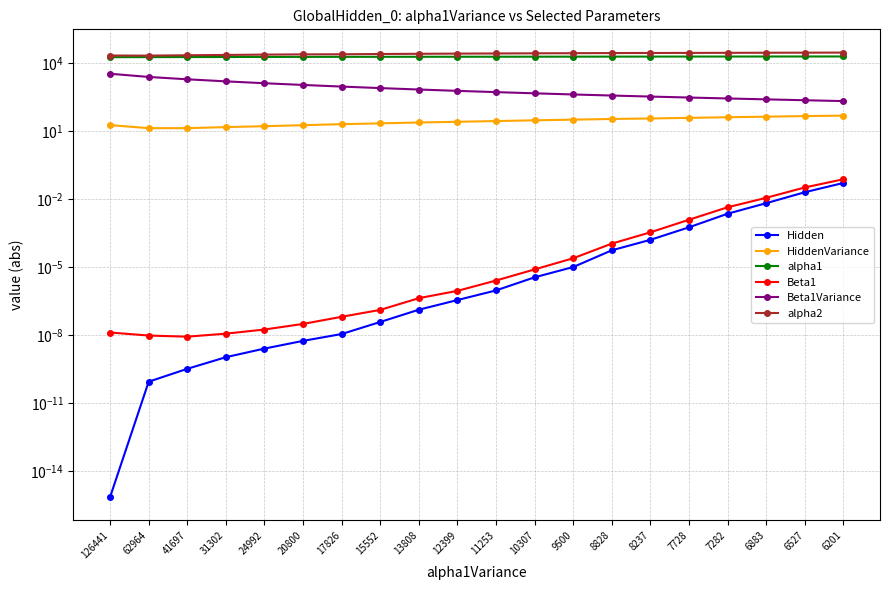

The Beta1 series shows 0.0 at 8237. True or false?

False